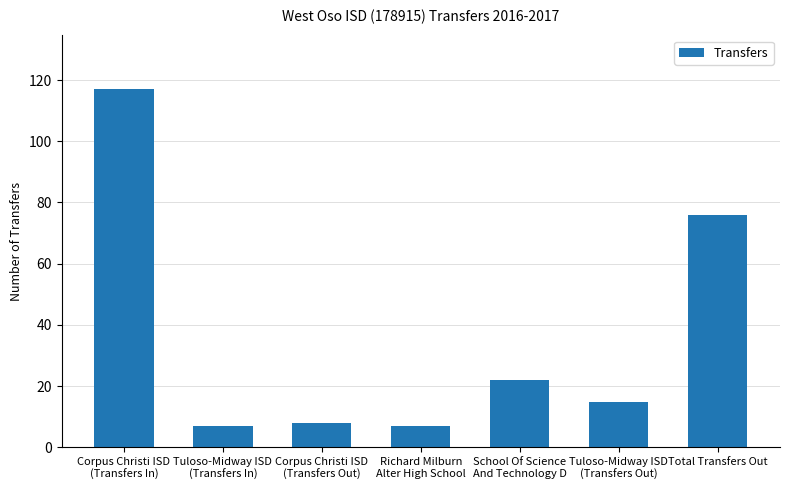

How many bars are there in total?

7